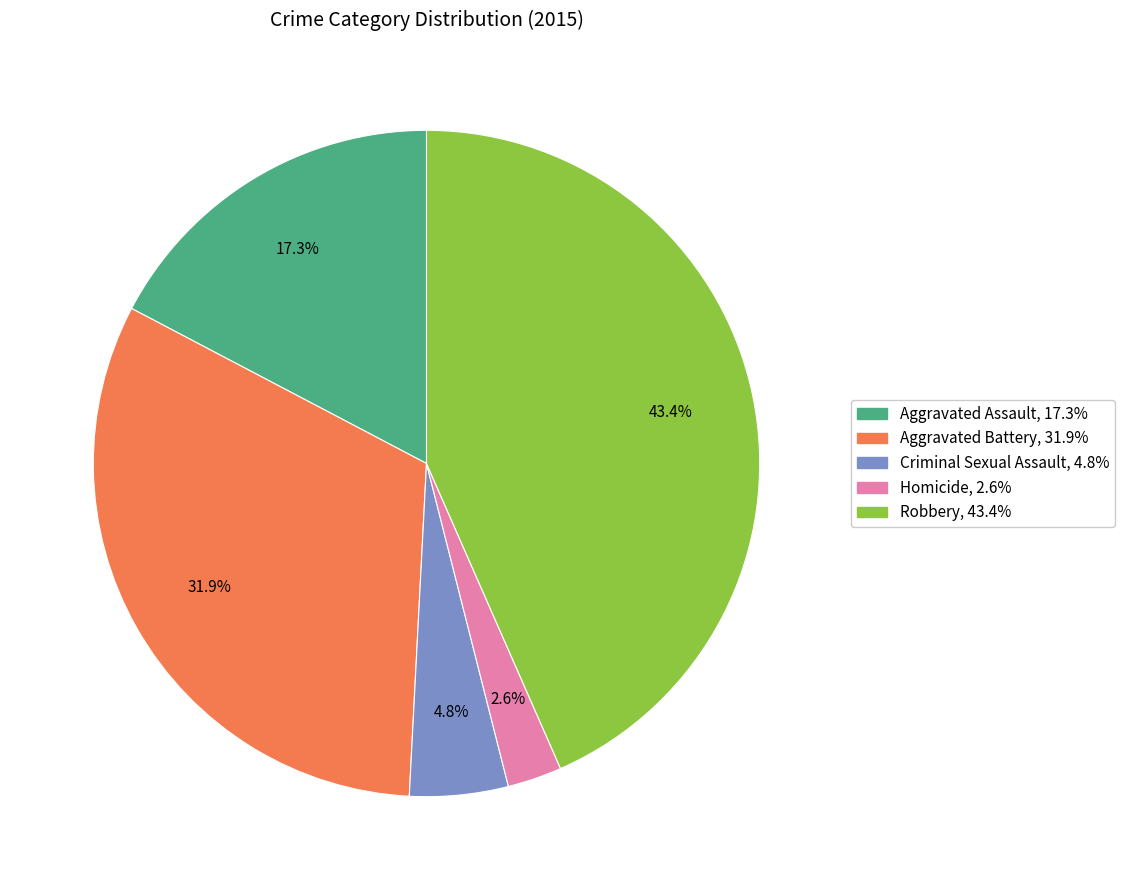

Is it true that Aggravated Battery is 32% of the pie?

True